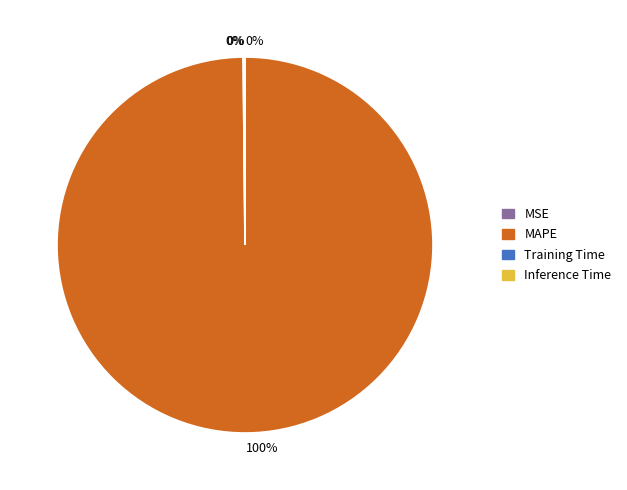

Does any single category account for the majority?

Yes